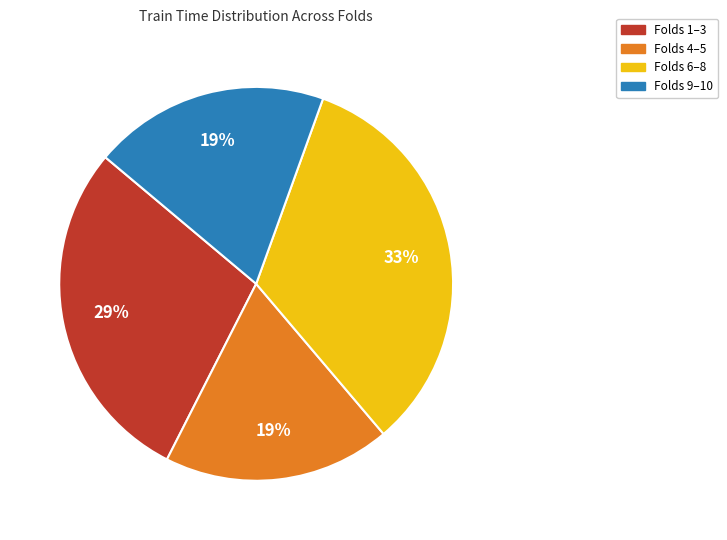

Is there a majority slice in this chart?

No